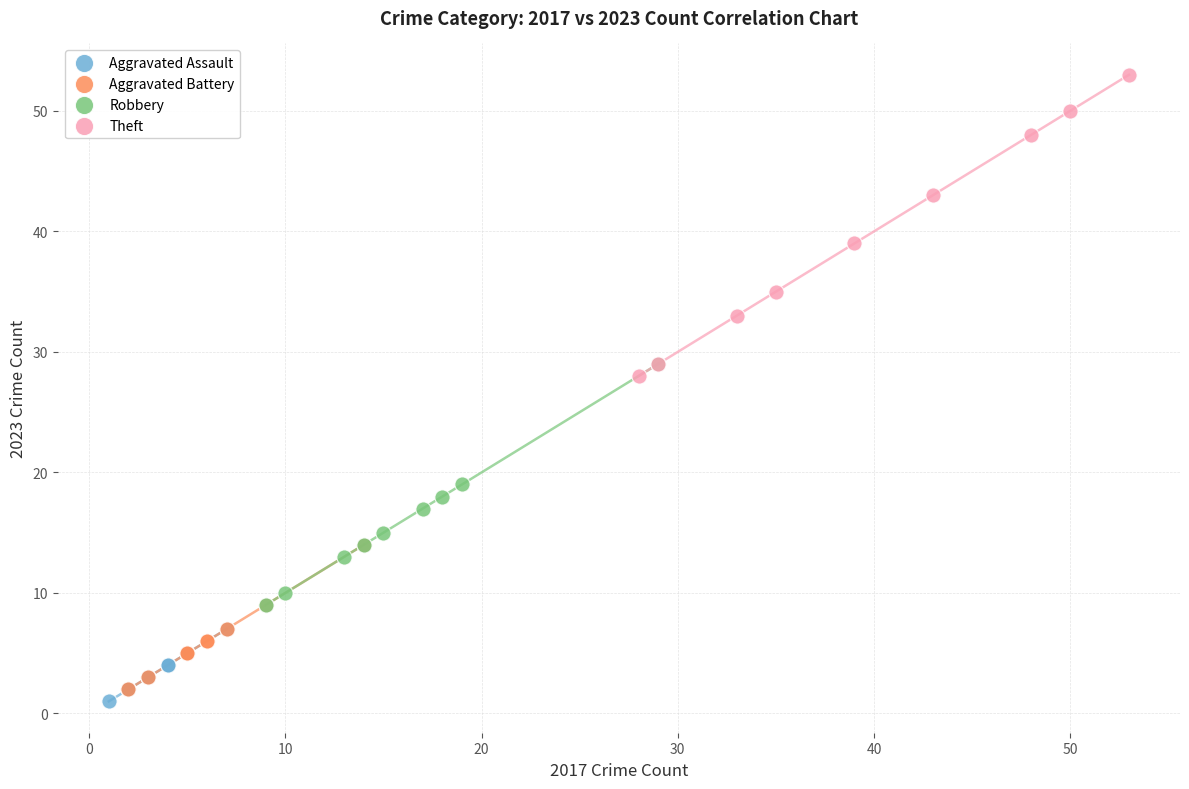

What are all the series names shown in the legend?

Aggravated Assault, Aggravated Battery, Robbery, Theft